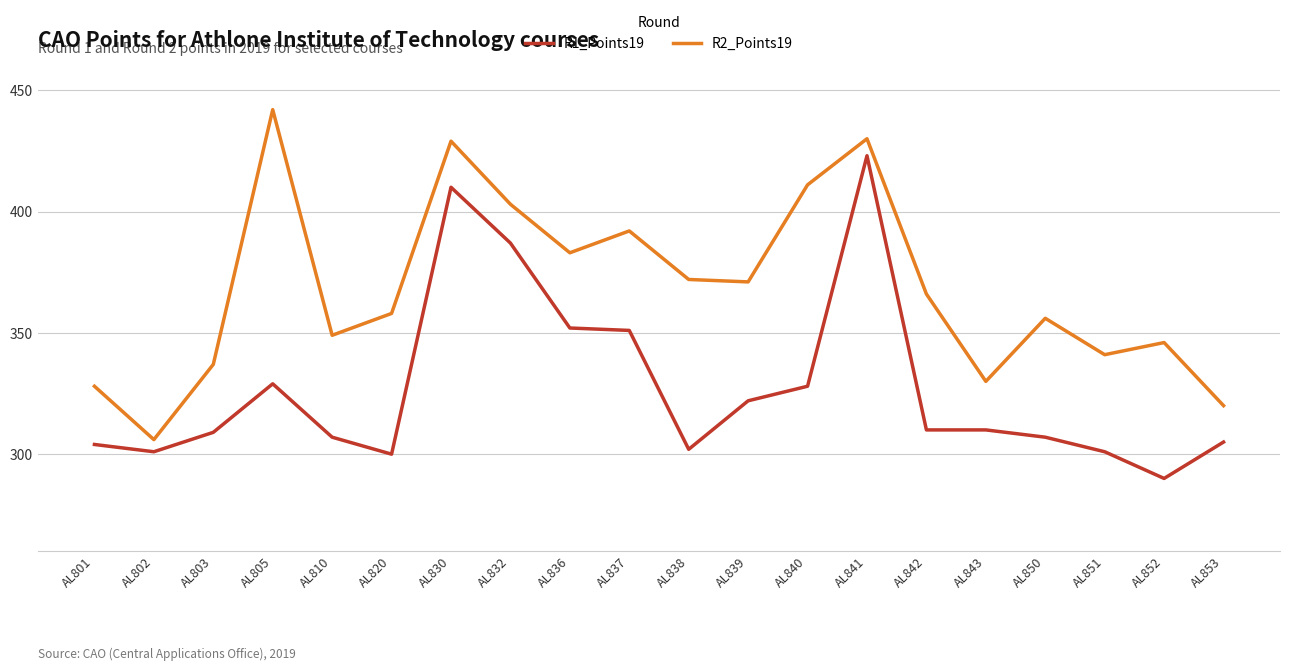

Reading left to right, what are all the values shown in this chart?

R1_Points19: AL801=304	AL802=301	AL803=309	AL805=329	AL810=307	AL820=300	AL830=410	AL832=387	AL836=352	AL837=351	AL838=302	AL839=322	AL840=328	AL841=423	AL842=310	AL843=310	AL850=307	AL851=301	AL852=290	AL853=305
R2_Points19: AL801=328	AL802=306	AL803=337	AL805=442	AL810=349	AL820=358	AL830=429	AL832=403	AL836=383	AL837=392	AL838=372	AL839=371	AL840=411	AL841=430	AL842=366	AL843=330	AL850=356	AL851=341	AL852=346	AL853=320